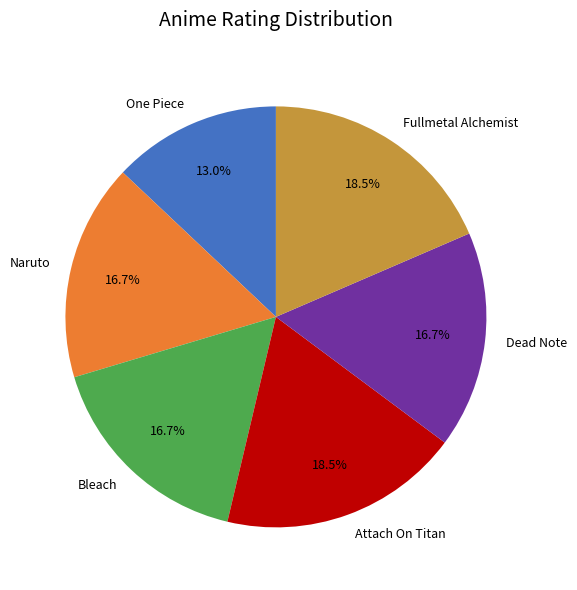

To the nearest percent, what portion does One Piece represent?

13%